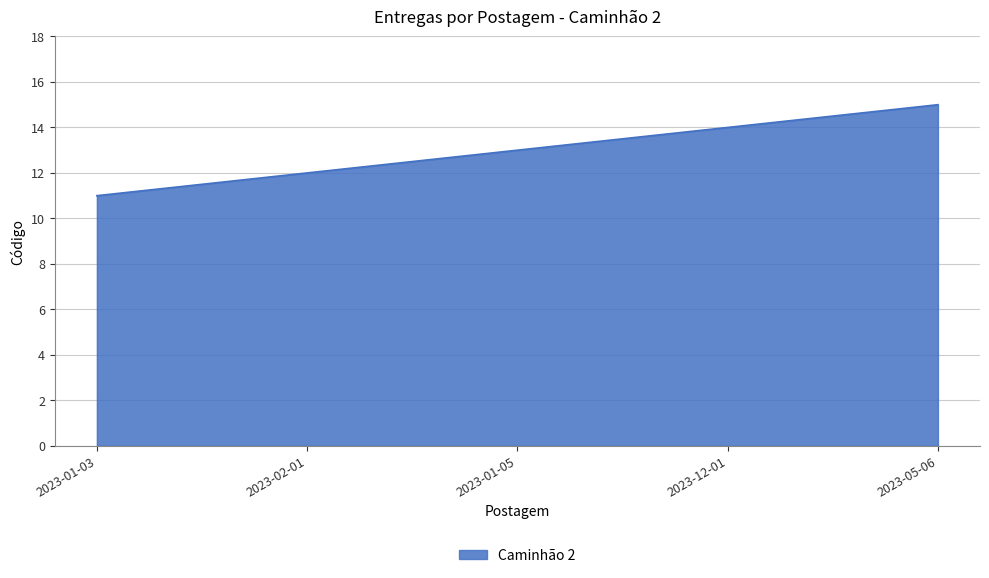

How many values are between 12 and 14?

3